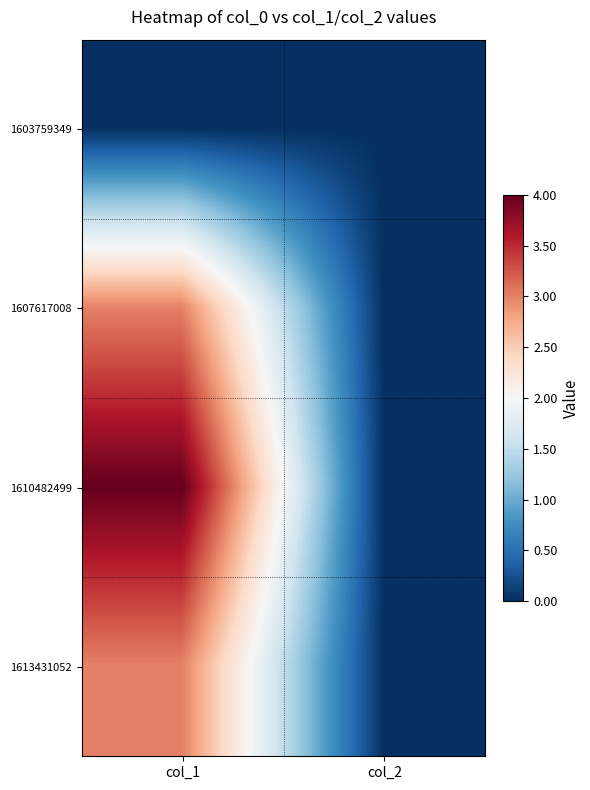

Which series changed the most between col_1 and col_2?

1610482499